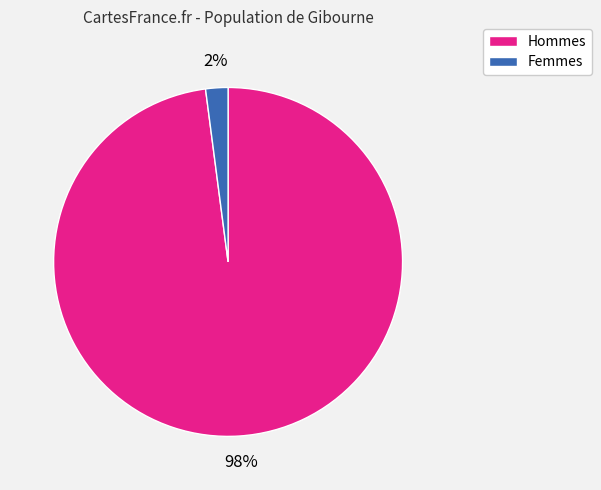

Is it true that Femmes is 16% of the pie?

False